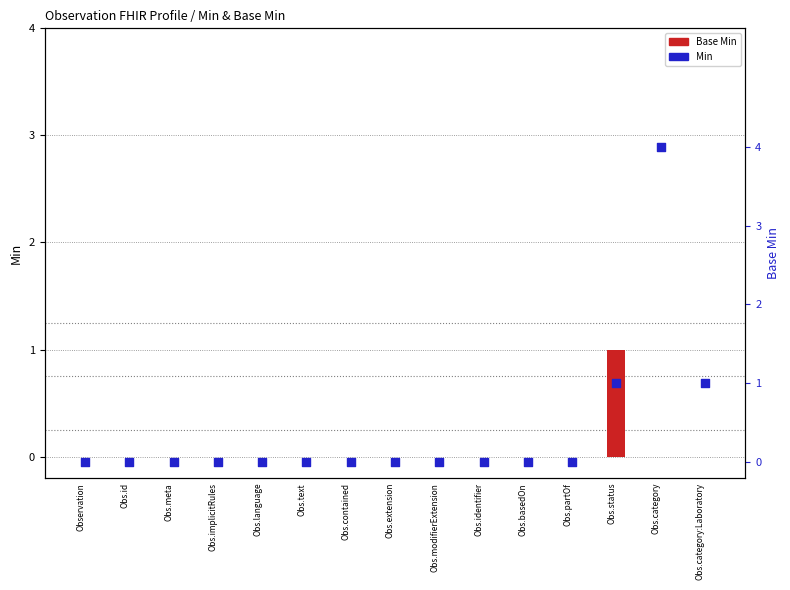

At how many categories does at least one series exceed 1?

1